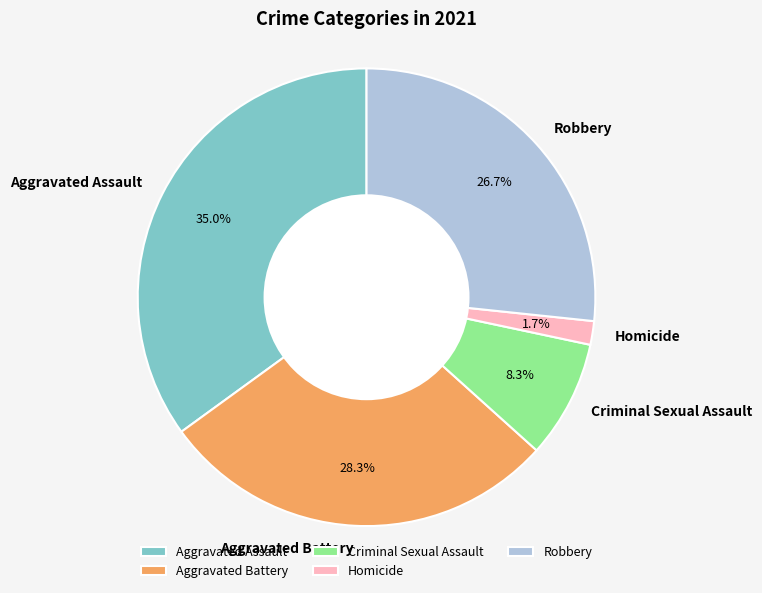

Between Aggravated Battery and Aggravated Assault, which is larger?

Aggravated Assault